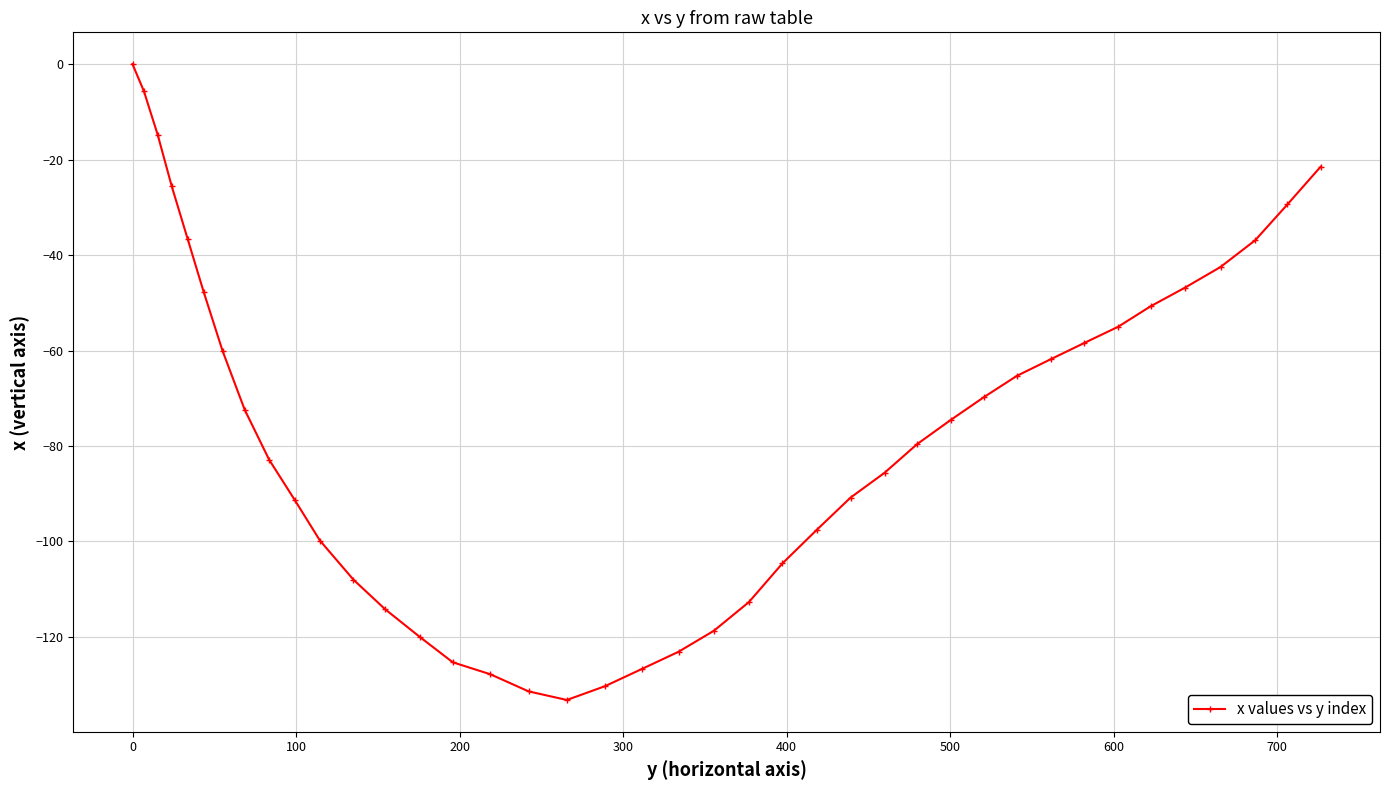

How many lines are shown in the chart?

1